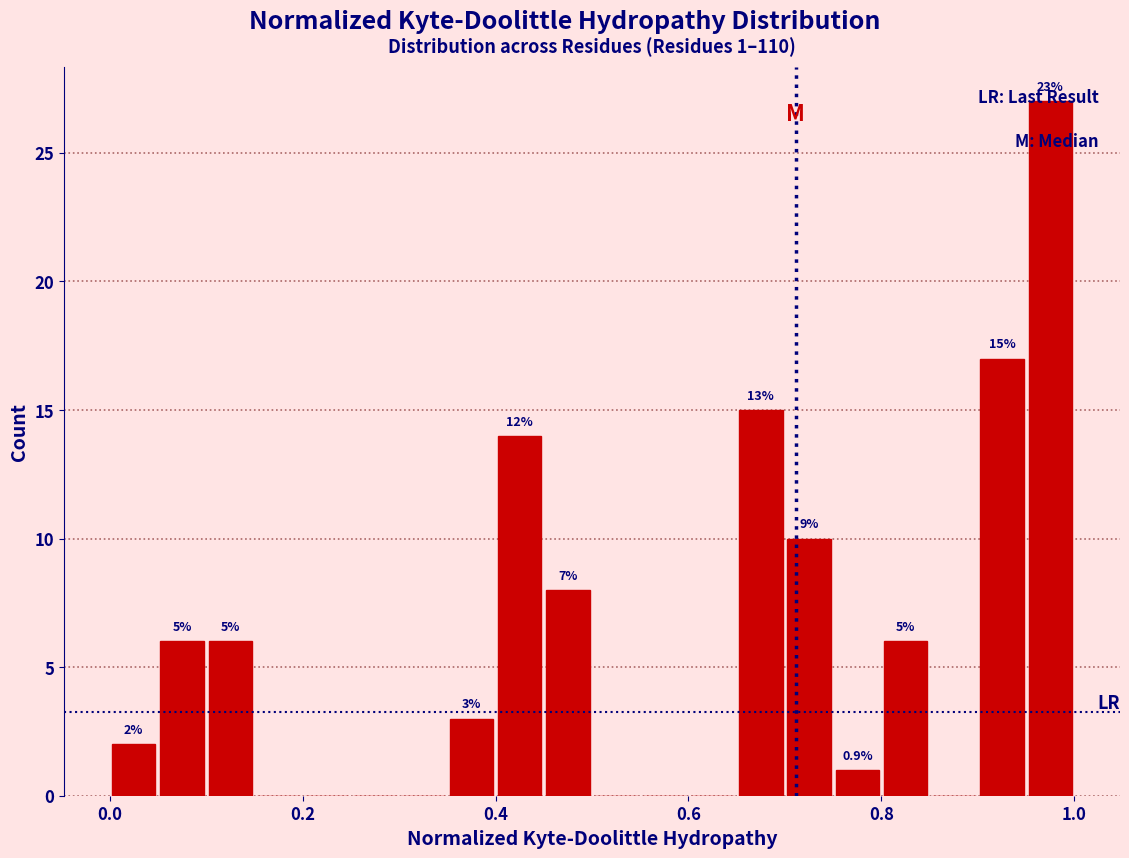

Around what value on the x-axis is the tallest bar? Give the approximate position of its centre, as read against the axis.

0.98